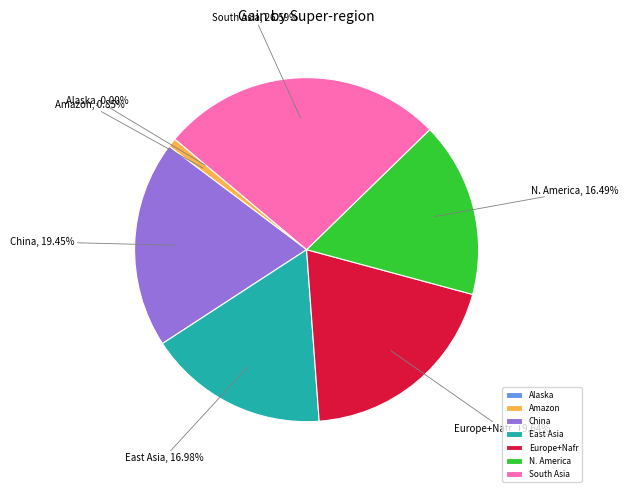

What is the largest slice in the pie chart?

South Asia